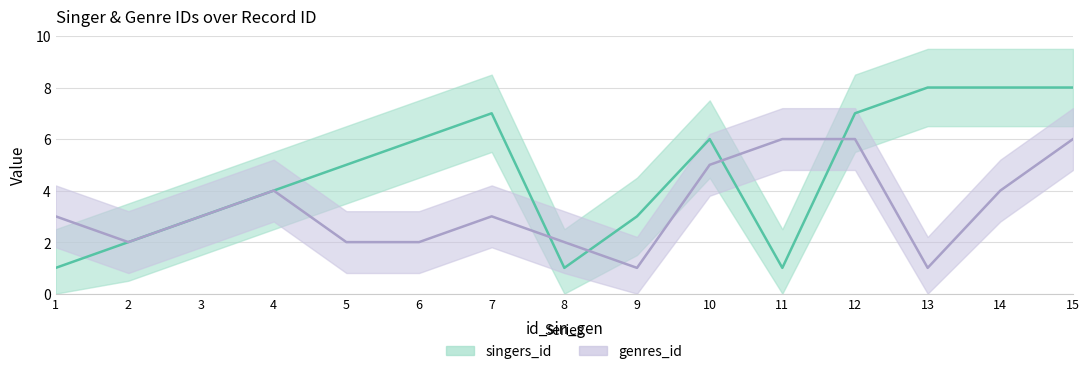

What are all the series names shown in the legend?

singers_id, genres_id